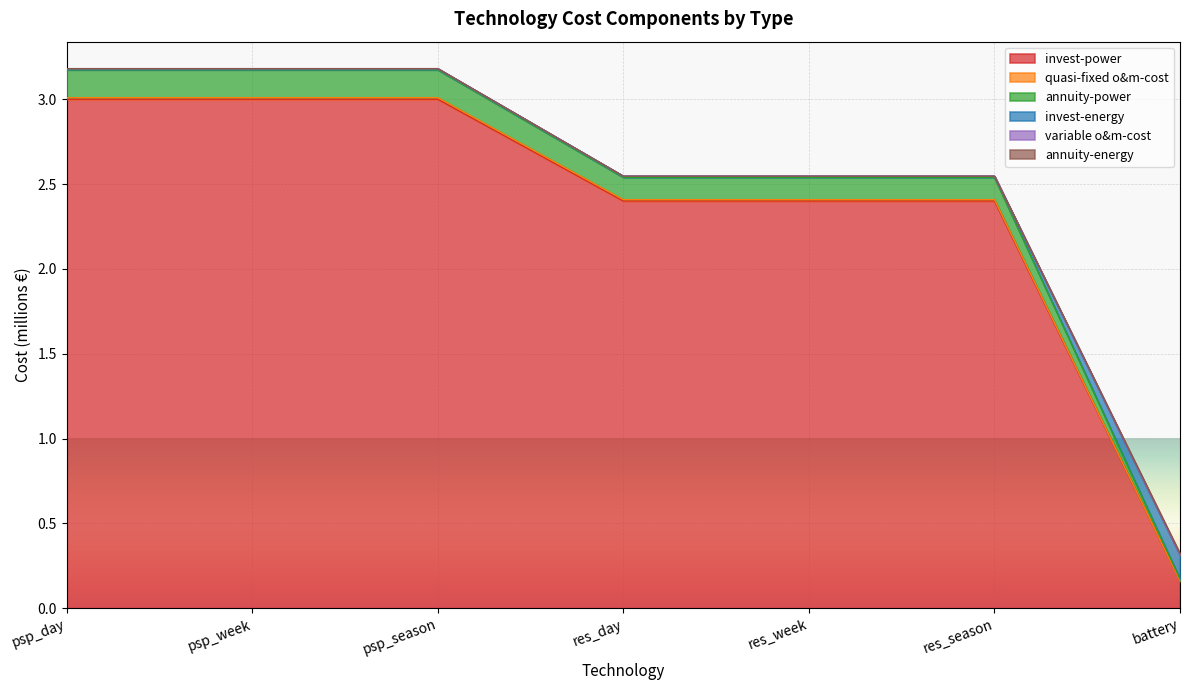

What is the maximum value shown in the chart?

3.2